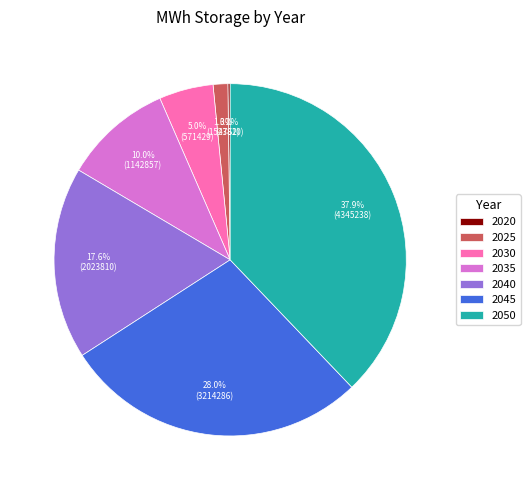

The 2045 slice represents 28% of the pie. True or false?

True